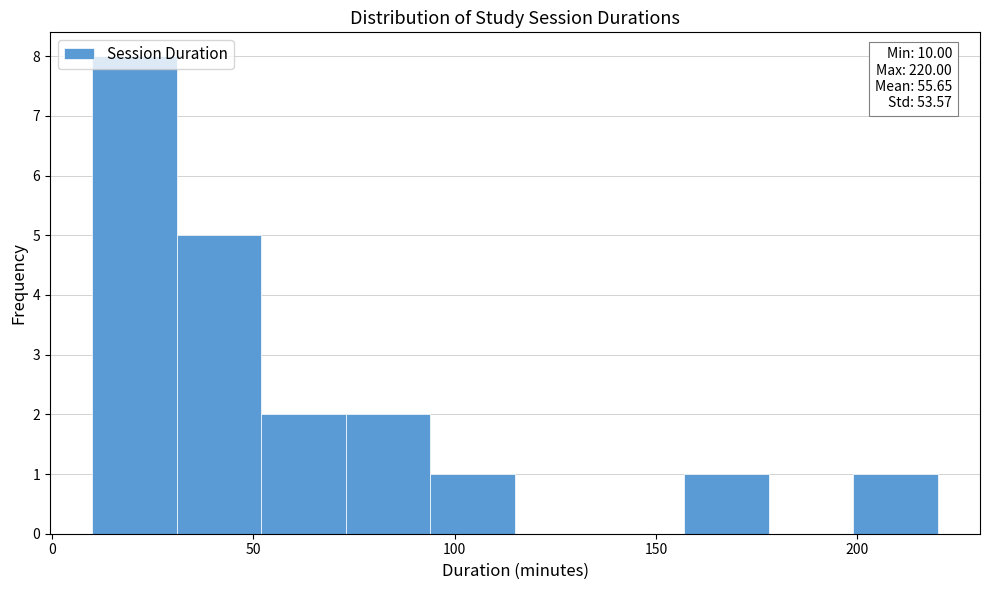

Over which range of the x-axis is the bar tallest?

10 to 31